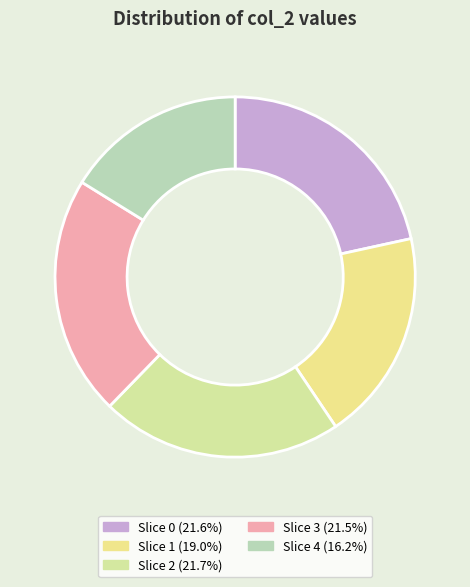

Count the number of slices in the pie.

5